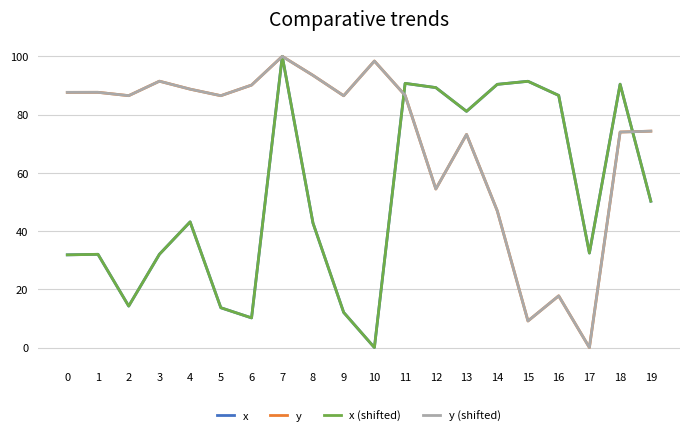

Where is y (shifted) nearest to the value 50?

14